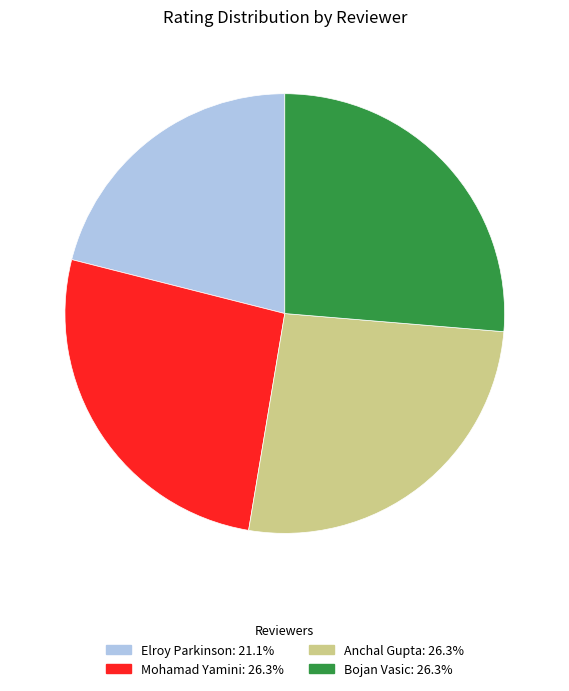

What is the ratio of the value at Elroy Parkinson to the value at Anchal Gupta?

0.8